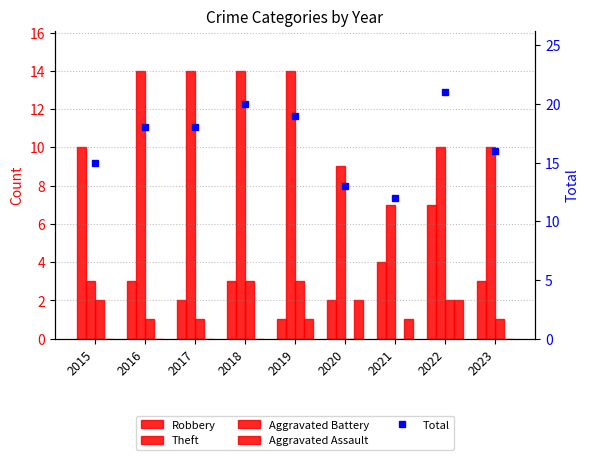

List the series in order of their peak value, highest first.

Total, Theft, Robbery, Aggravated Battery, Aggravated Assault